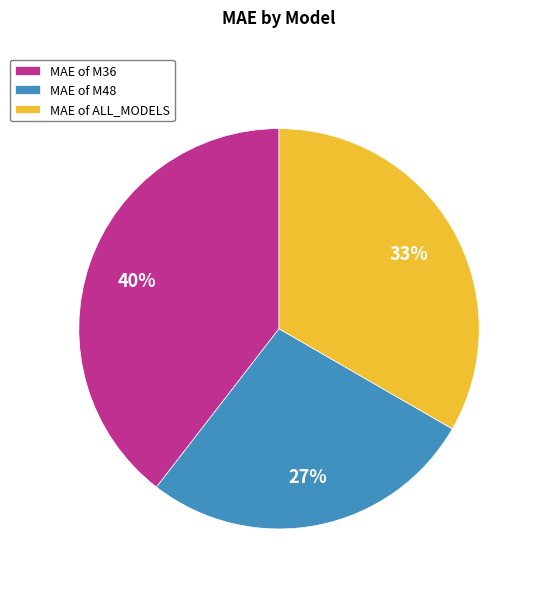

Which category has the biggest portion of the pie?

MAE of M36